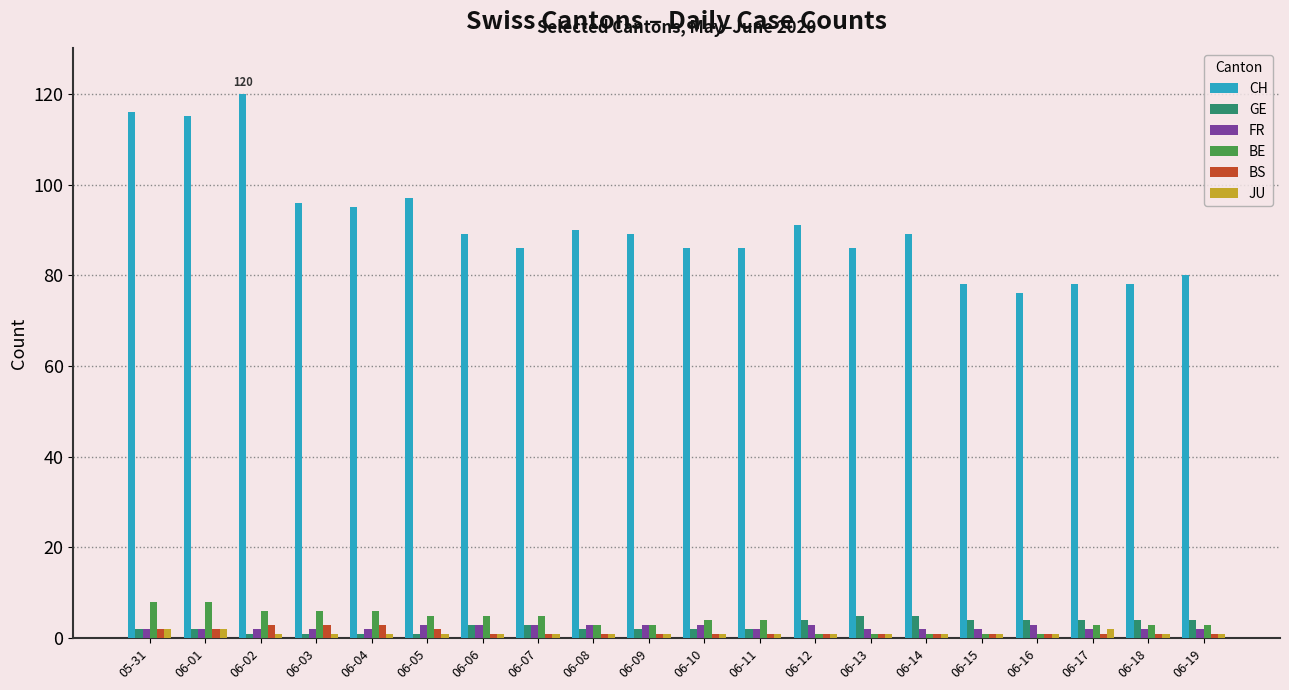

What is the sum of all JU values?

23